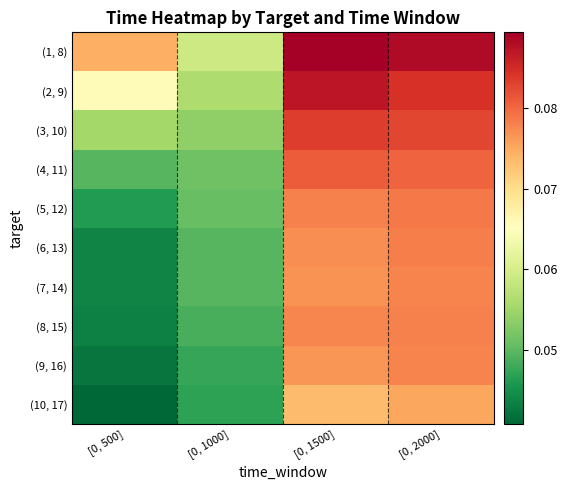

Reading left to right, extract all data points from this chart.

(1, 8): [0, 500]=0.1	[0, 1000]=0.1	[0, 1500]=0.1	[0, 2000]=0.1
(2, 9): [0, 500]=0.1	[0, 1000]=0.1	[0, 1500]=0.1	[0, 2000]=0.1
(3, 10): [0, 500]=0.1	[0, 1000]=0.1	[0, 1500]=0.1	[0, 2000]=0.1
(4, 11): [0, 500]=0.0	[0, 1000]=0.1	[0, 1500]=0.1	[0, 2000]=0.1
(5, 12): [0, 500]=0.0	[0, 1000]=0.1	[0, 1500]=0.1	[0, 2000]=0.1
(6, 13): [0, 500]=0.0	[0, 1000]=0.0	[0, 1500]=0.1	[0, 2000]=0.1
(7, 14): [0, 500]=0.0	[0, 1000]=0.0	[0, 1500]=0.1	[0, 2000]=0.1
(8, 15): [0, 500]=0.0	[0, 1000]=0.0	[0, 1500]=0.1	[0, 2000]=0.1
(9, 16): [0, 500]=0.0	[0, 1000]=0.0	[0, 1500]=0.1	[0, 2000]=0.1
(10, 17): [0, 500]=0.0	[0, 1000]=0.0	[0, 1500]=0.1	[0, 2000]=0.1